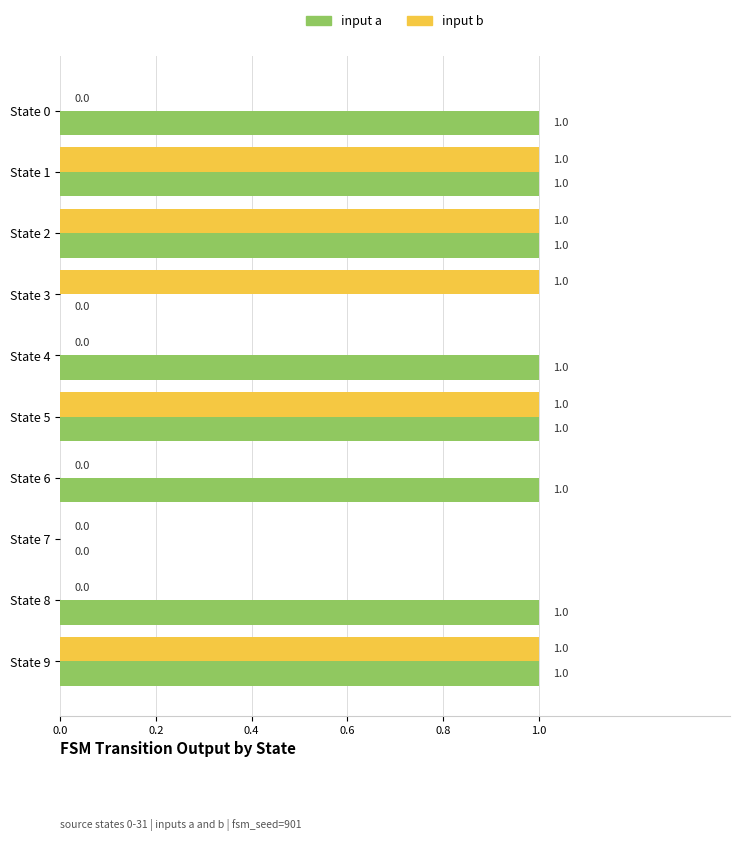

How many input a values are between 1 and 2?

8